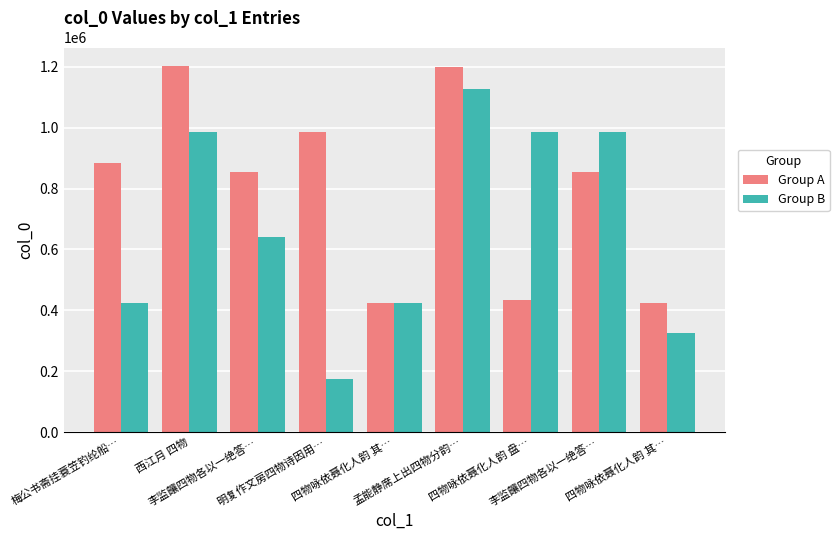

Are the bars grouped side by side (vs. stacked)?

Yes